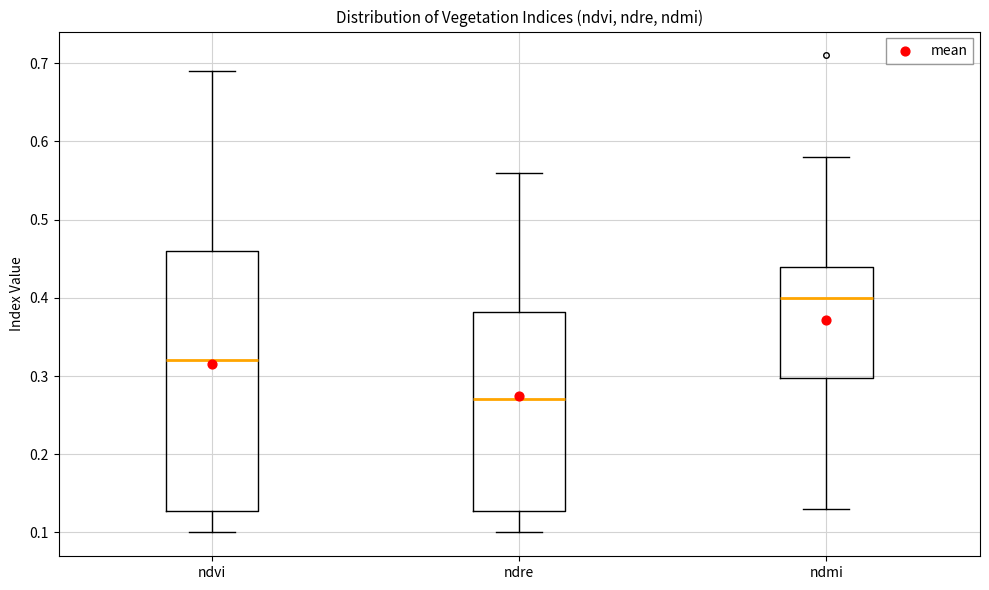

Which box has the lowest median line?

ndre